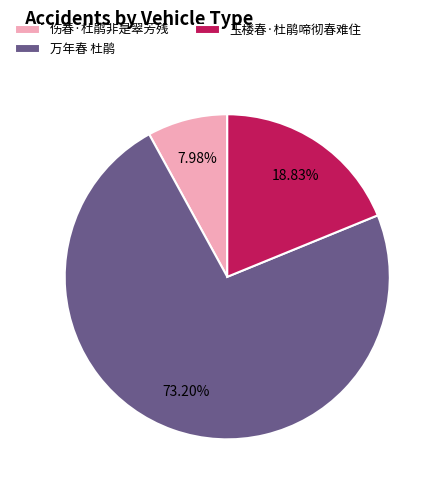

To the nearest percent, what percentage of the pie is 玉楼春·杜鹃啼彻春难住?

19%